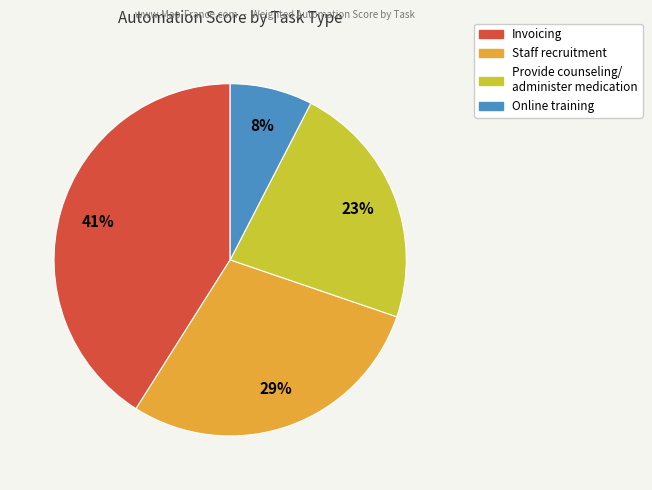

Is there a majority slice in this chart?

No